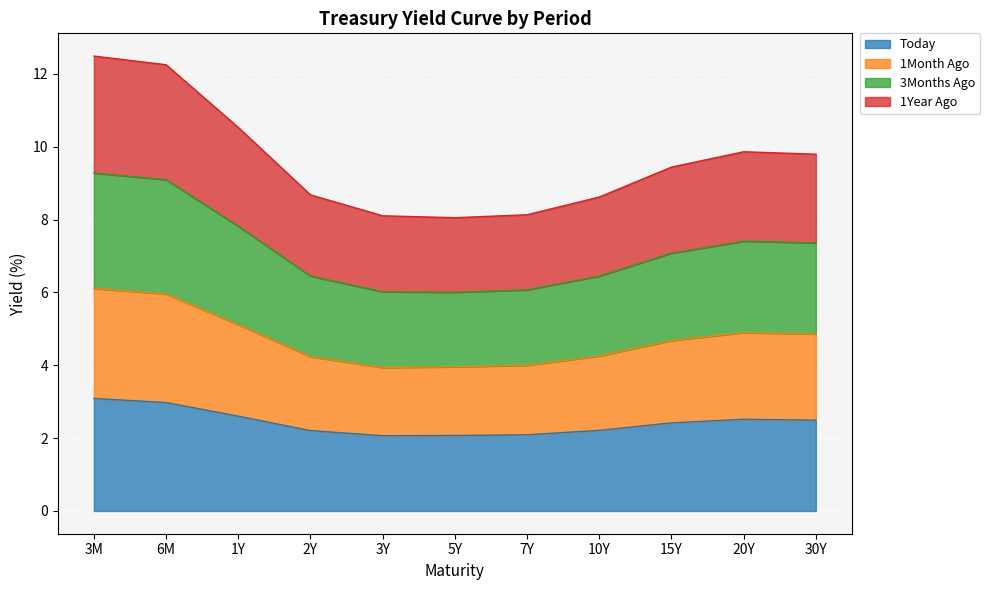

True or false: 3Months Ago and 1Month Ago cross at least once.

False